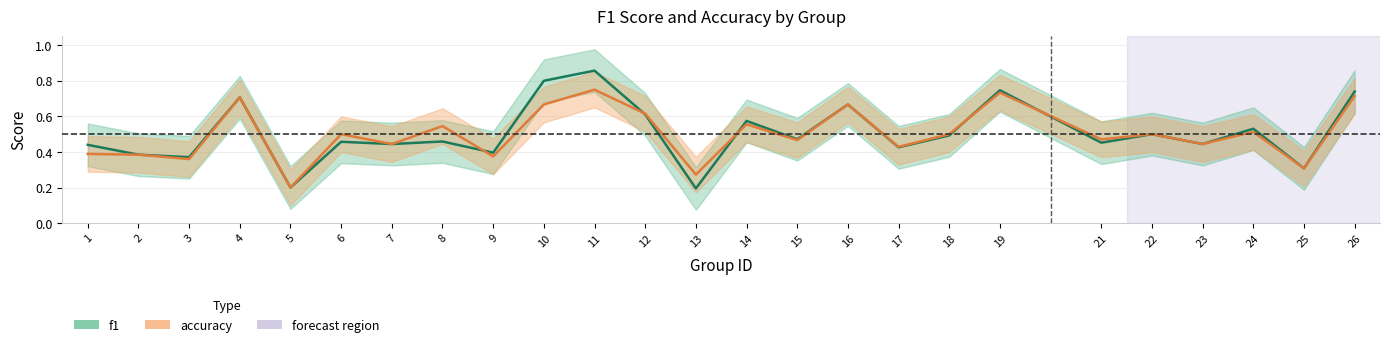

Does the chart have visible grid lines?

Yes